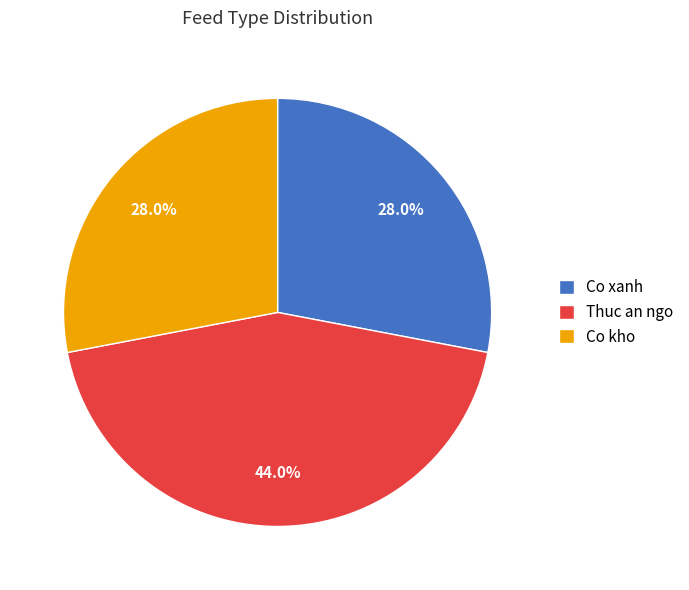

What percentage is the Thuc an ngo slice, to the nearest percent?

44%